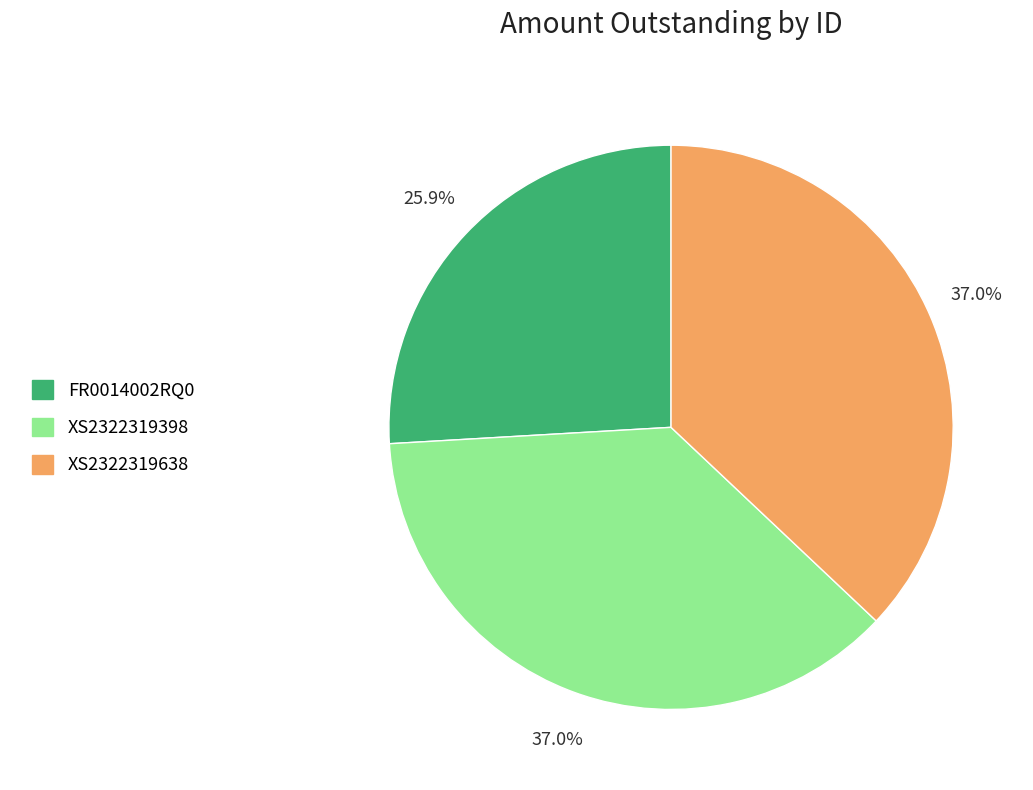

True or false: XS2322319398 accounts for 37% of the total.

True